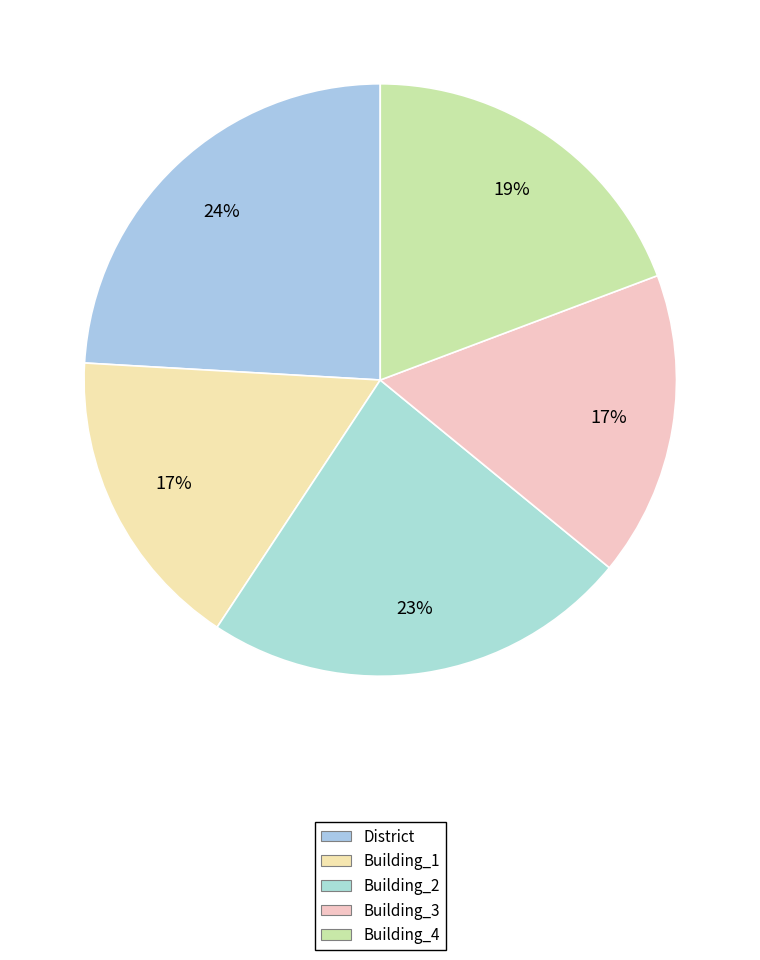

What percentage is the Building_2 slice, to the nearest percent?

23%